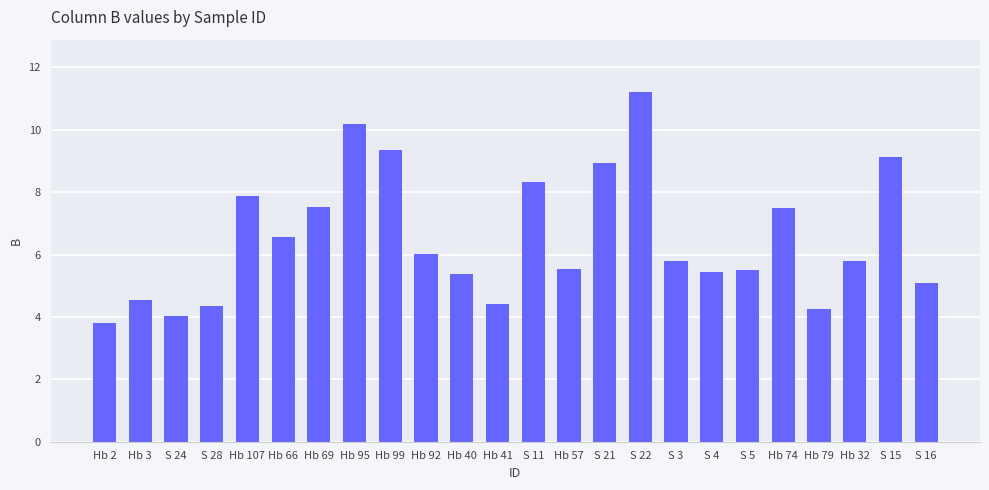

What is the average value?

6.5